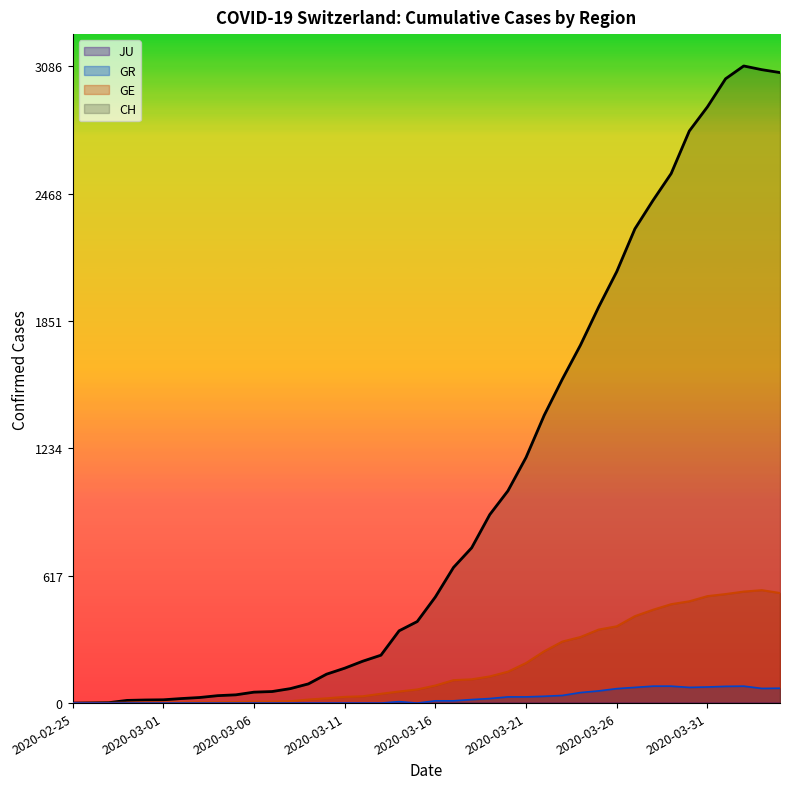

Is the value of CH at 2020-03-20 greater than the value of GR at 2020-04-03?

Yes